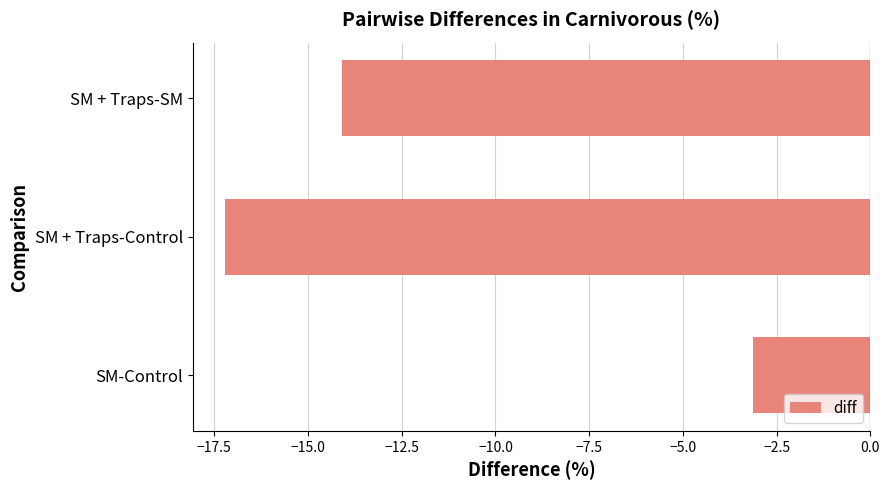

Which has a higher value, SM-Control or SM + Traps-Control?

SM-Control